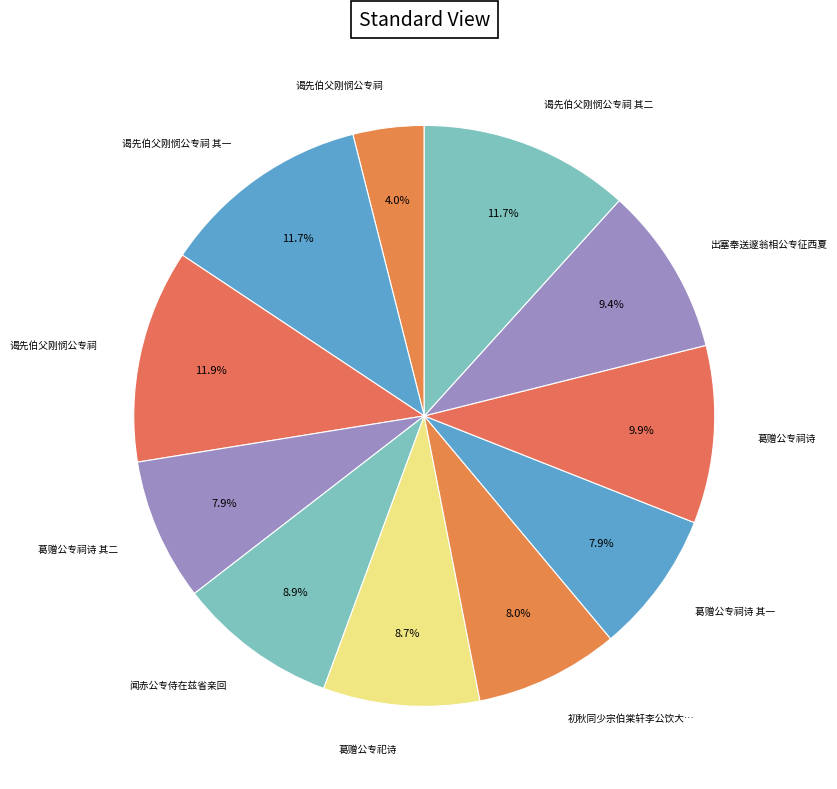

Which category has the biggest portion of the pie?

谒先伯父刚悯公专祠